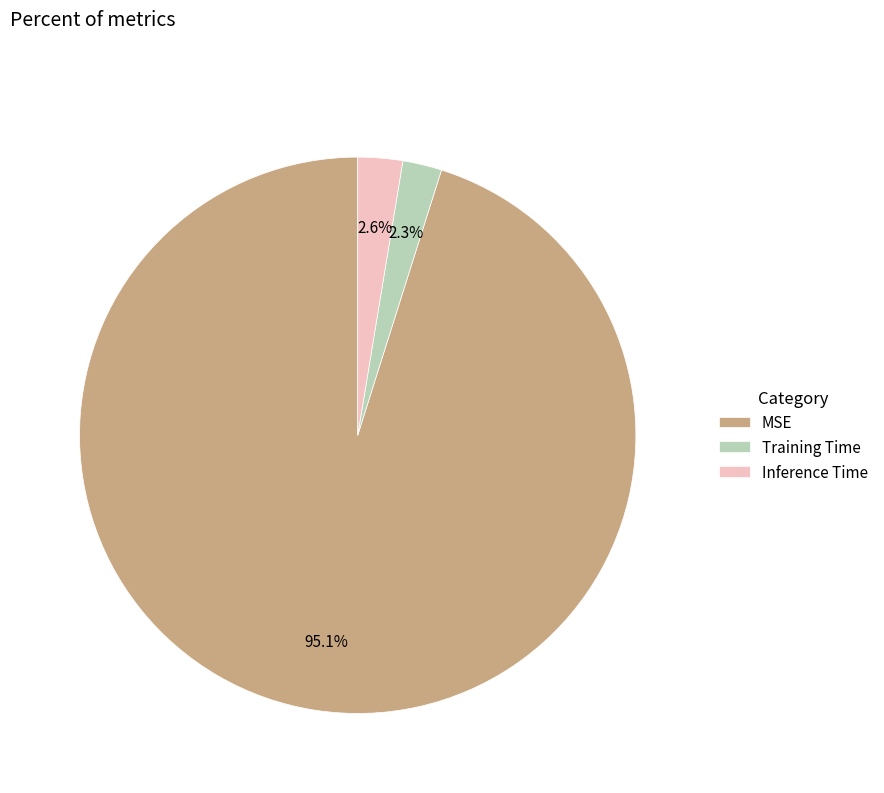

To the nearest percent, what is the average slice percentage?

33%